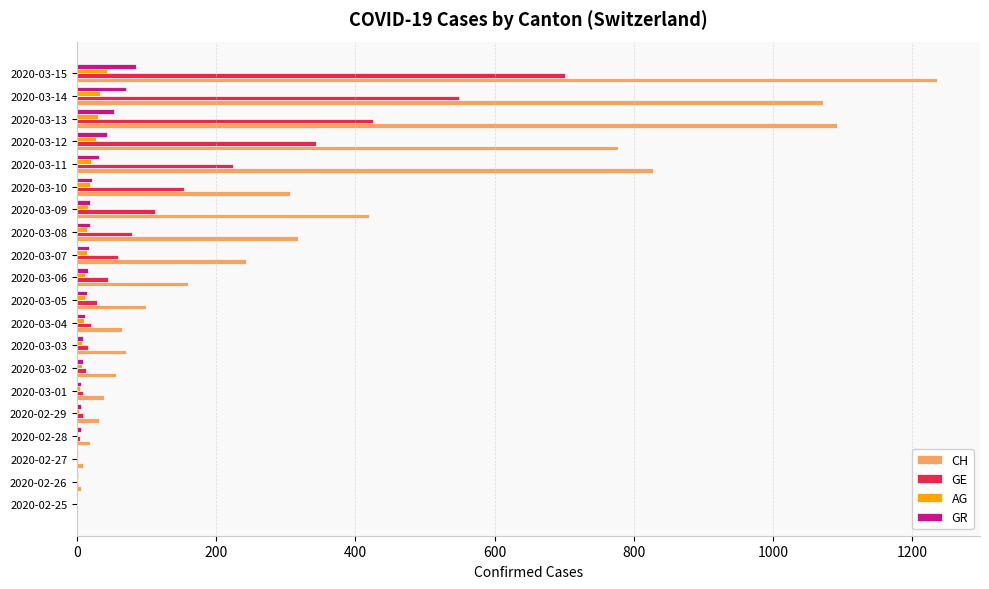

What is the sum of all GR values?

439